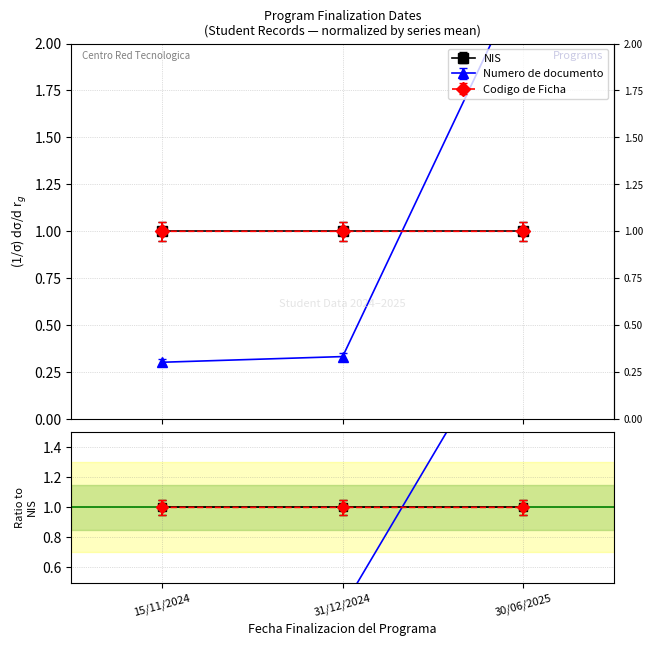

What position from the left is 15/11/2024?

1